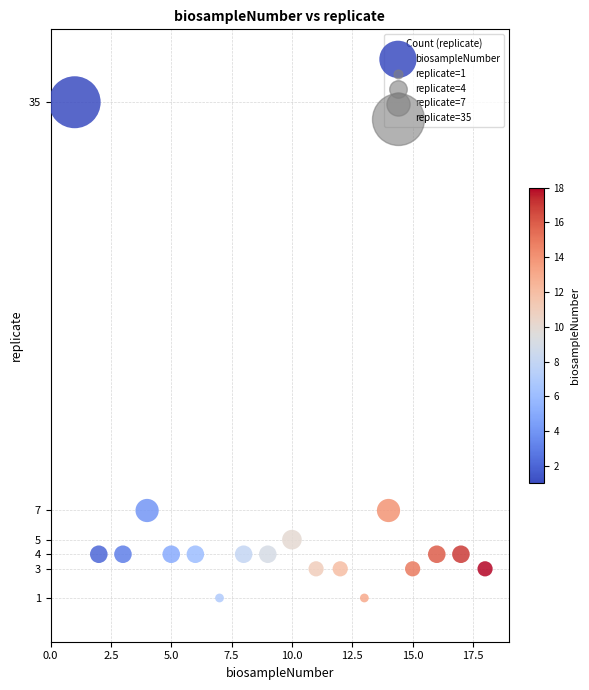

What is the range of X values (max minus min)?

17